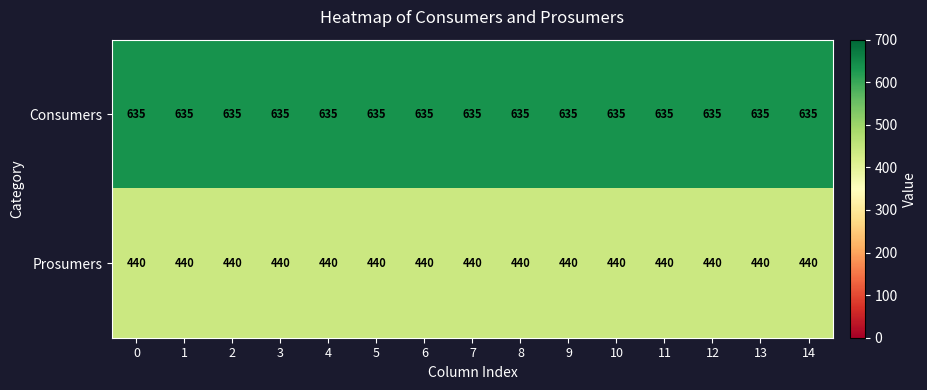

Which series has the largest total across all categories?

Consumers